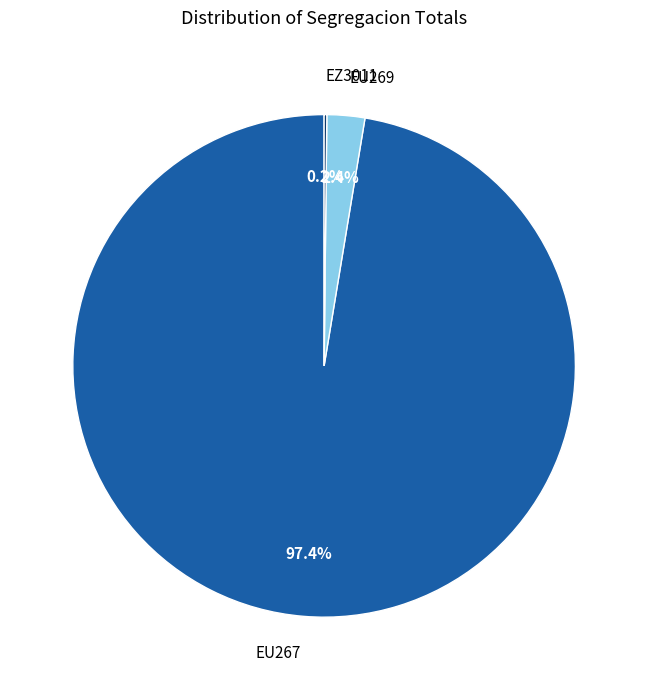

To the nearest percent, what is the average slice percentage?

33%